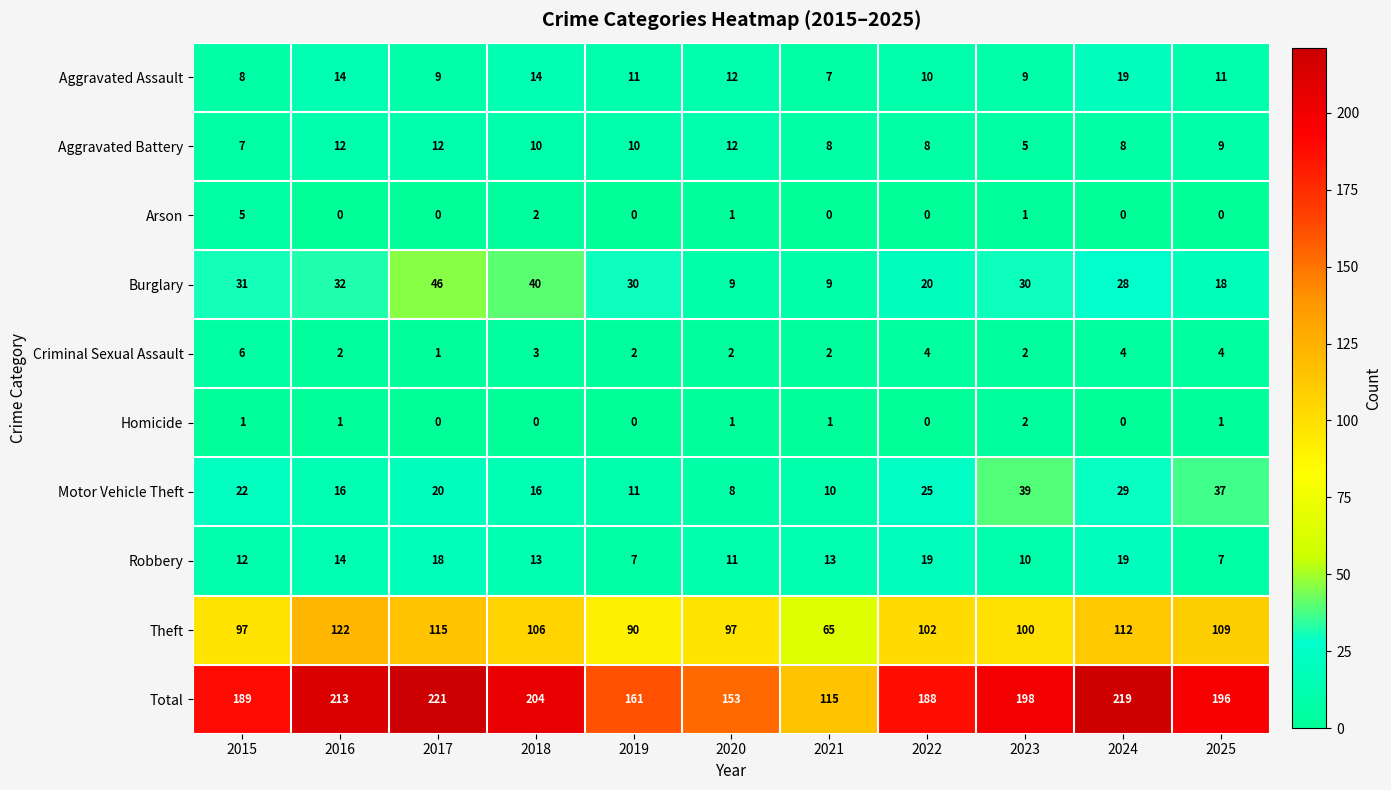

What is the total value across all series at 2022?

376